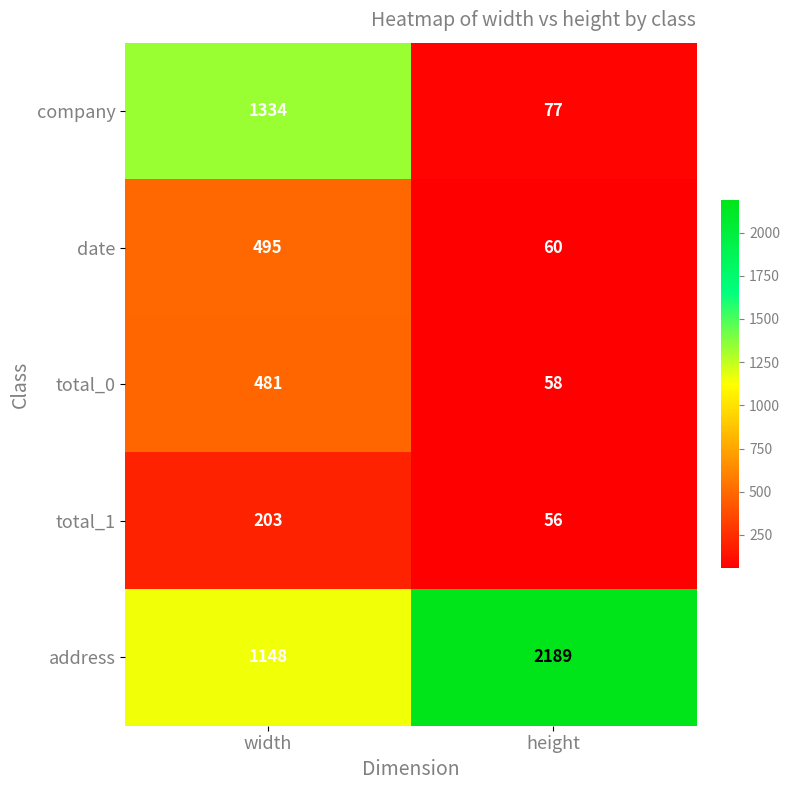

Reading left to right, extract all data points from this chart.

company: width=1334	height=77
date: width=495	height=60
total_0: width=481	height=58
total_1: width=203	height=56
address: width=1148	height=2189